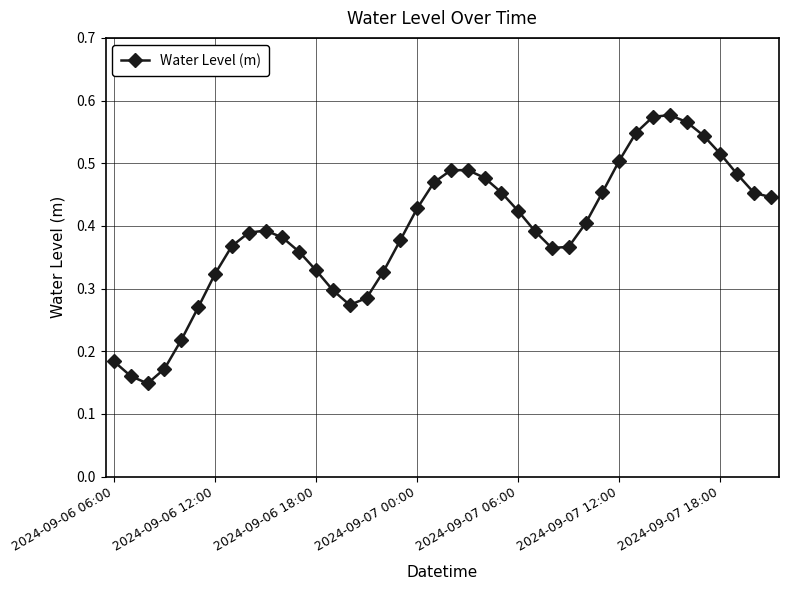

How many values are between 0 and 1?

40